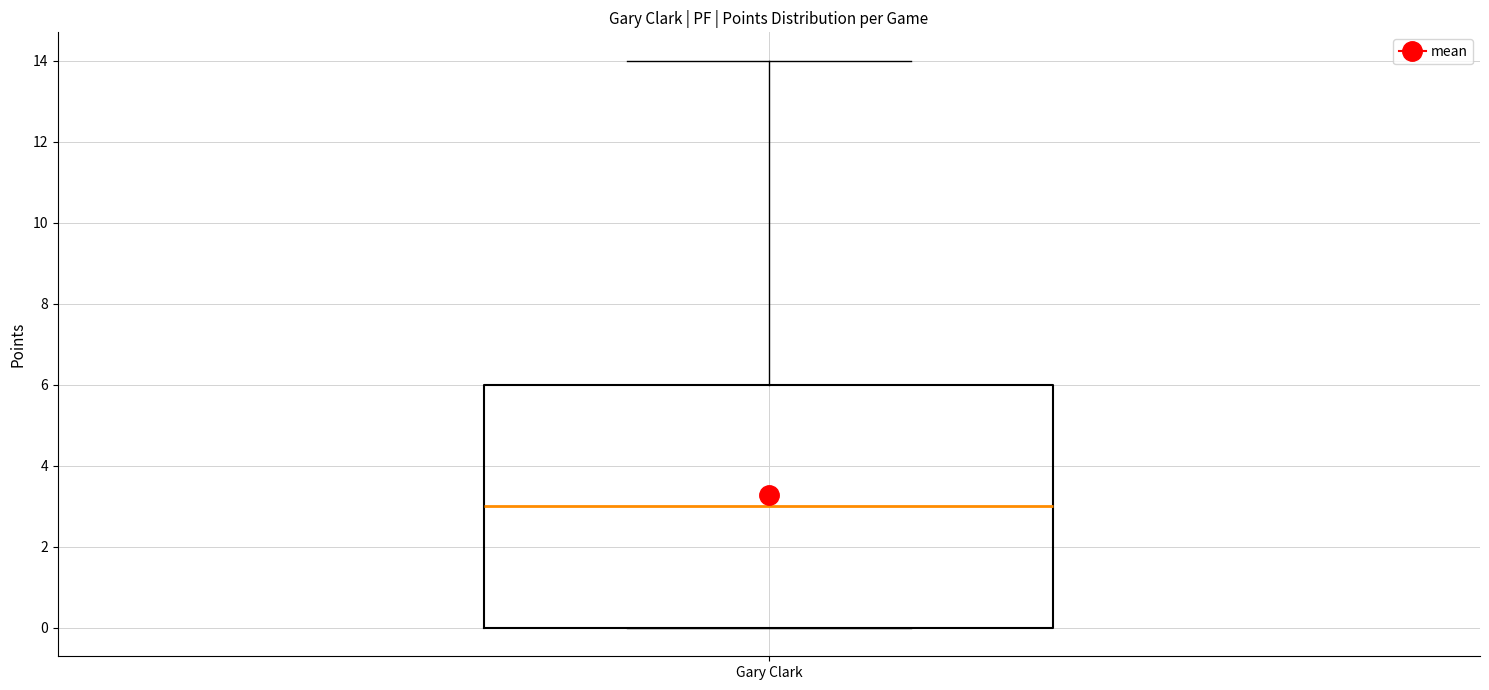

Where is the lower edge of the box for Gary Clark on the y-axis? The values are not printed on the chart, so give them approximately, as read against the axis.

0